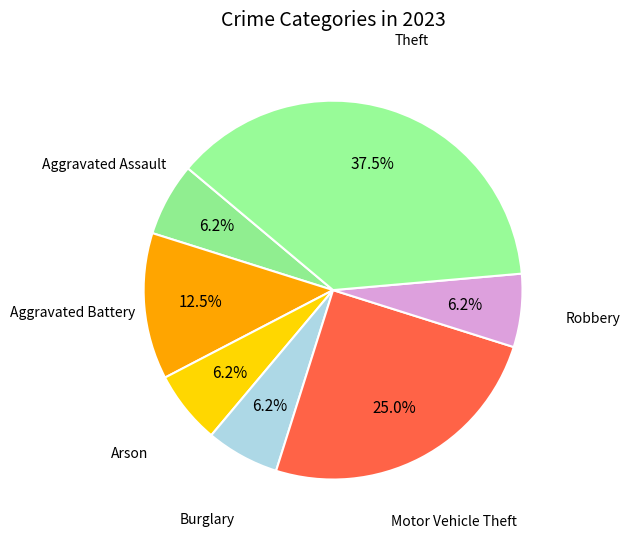

How many slices are in this pie chart?

7